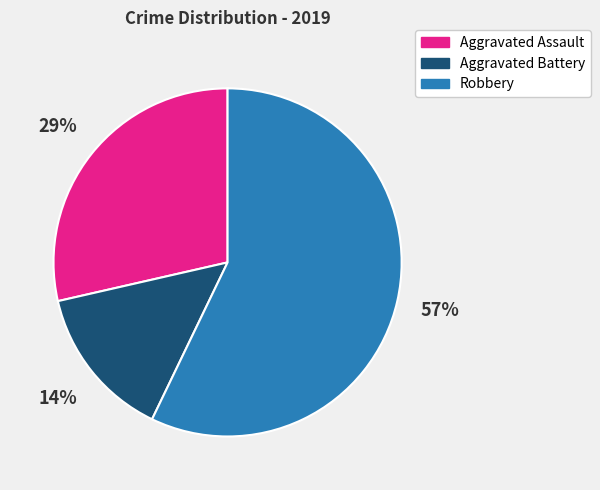

Do Aggravated Battery and Aggravated Assault together represent more than half of the pie?

No